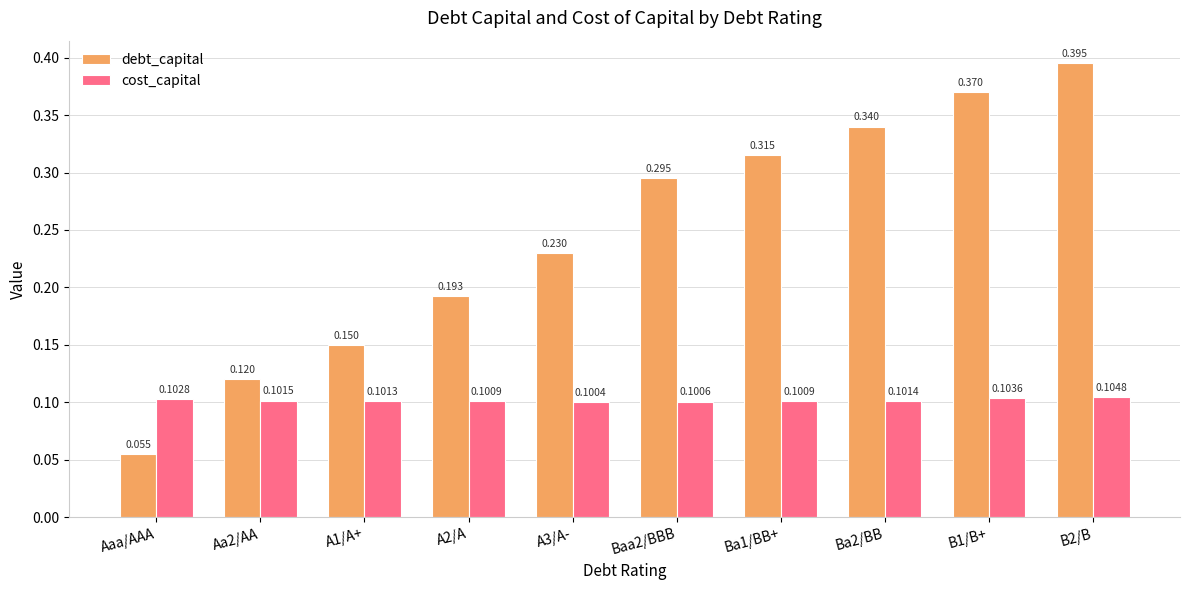

Which series has the widest spread of values?

debt_capital